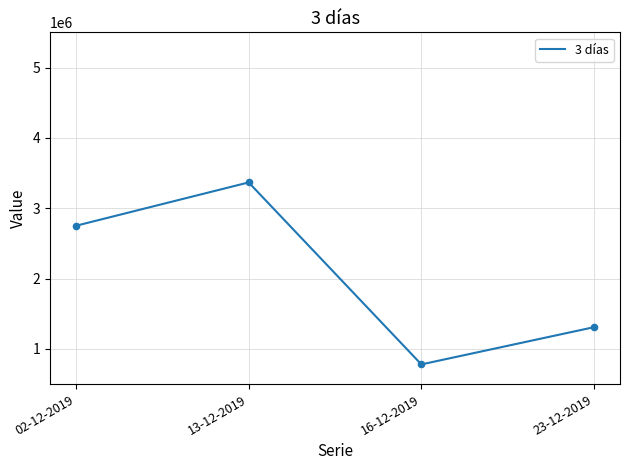

Approximately how many times larger is the value at 02-12-2019 compared to 16-12-2019?

3.5